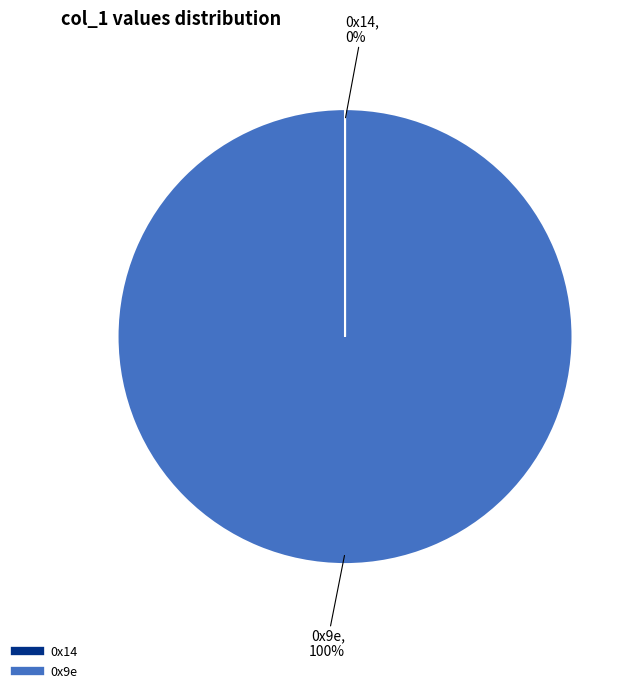

What is the largest slice in the pie chart?

0x9e